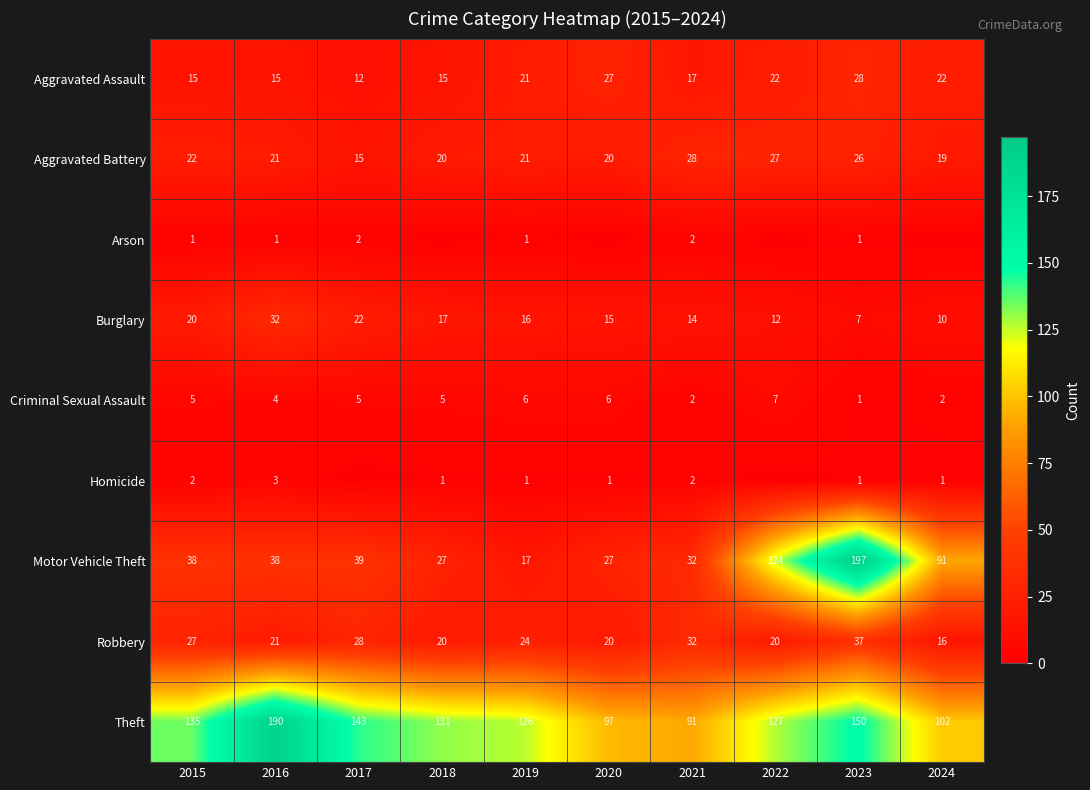

Between 2024 and 2020, which is larger?

2020